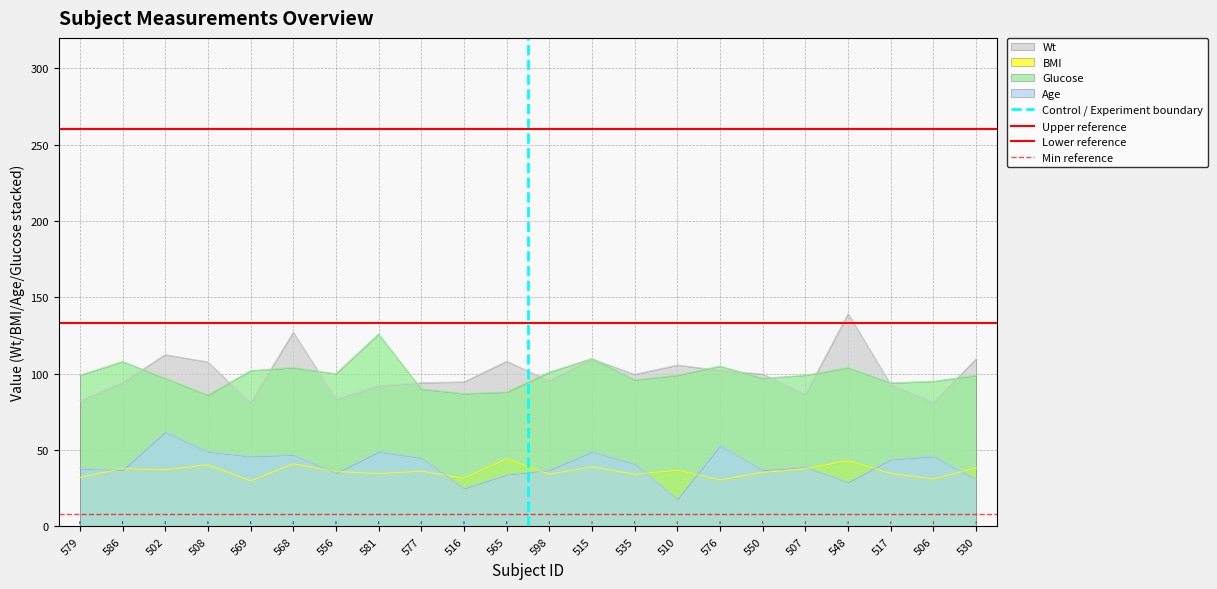

True or false: Wt and Age intersect in this chart.

False